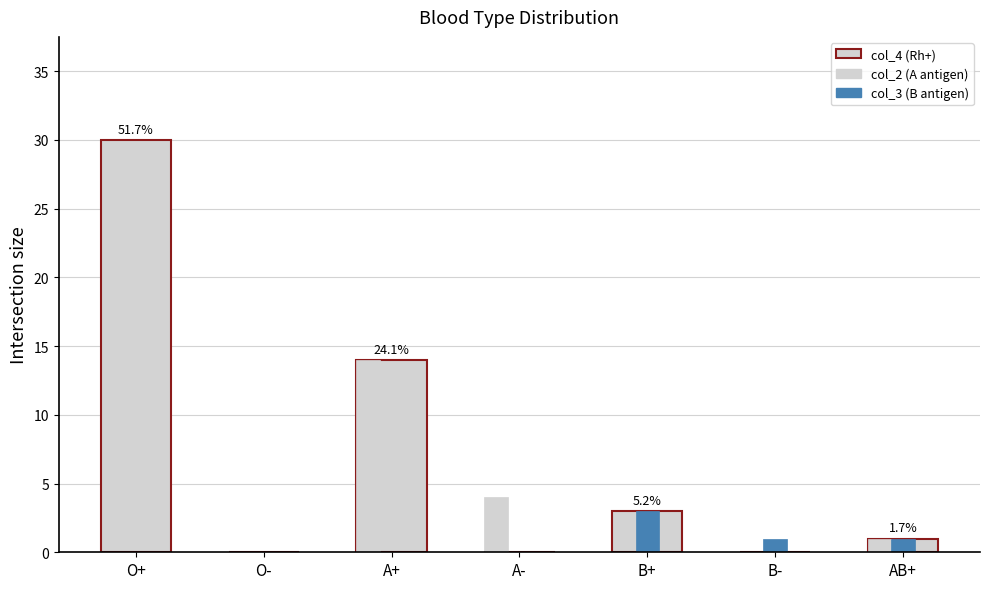

The col_4 series shows 21 at O+. True or false?

False